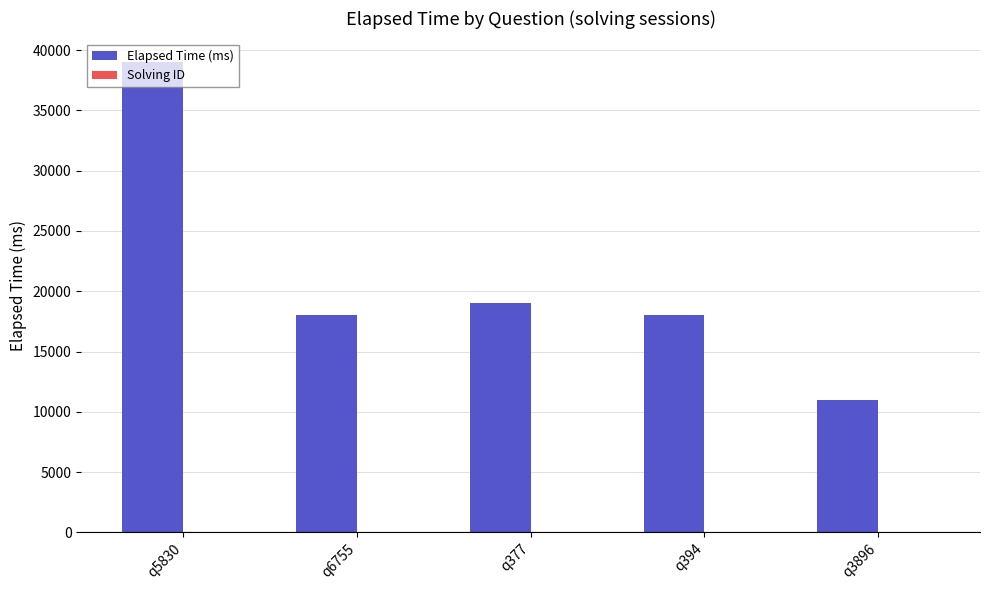

What is the sum of all Elapsed Time (ms) values?

105000